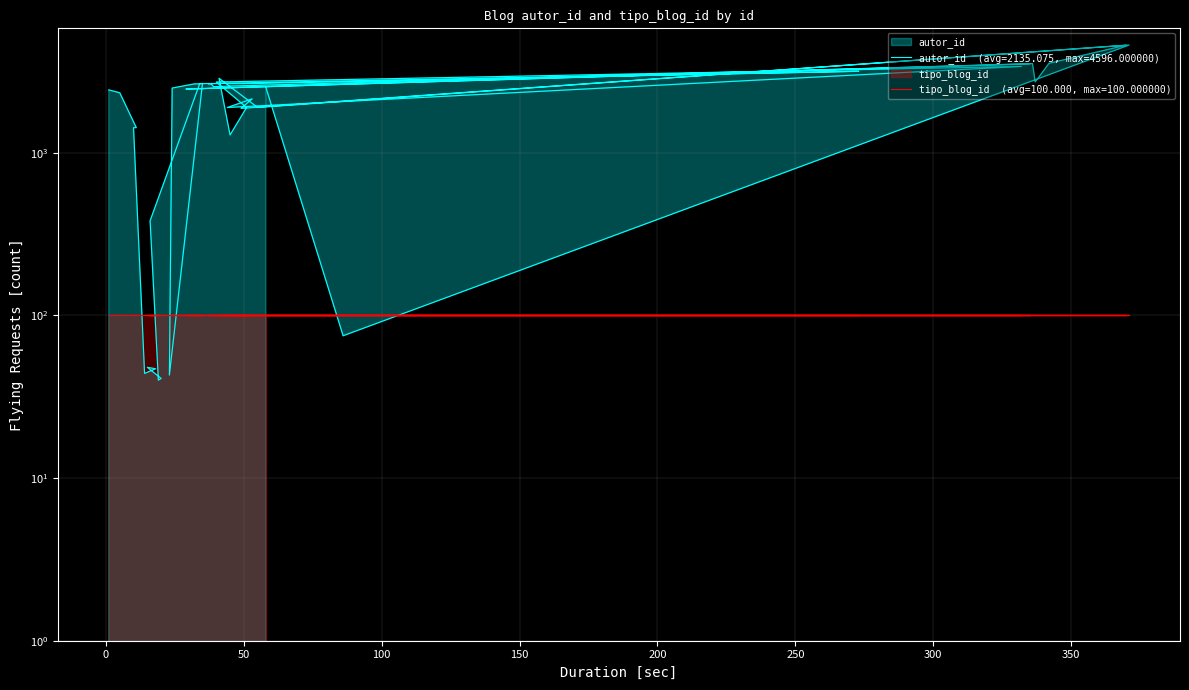

What is the sum of the values at 36 and 23?

2710